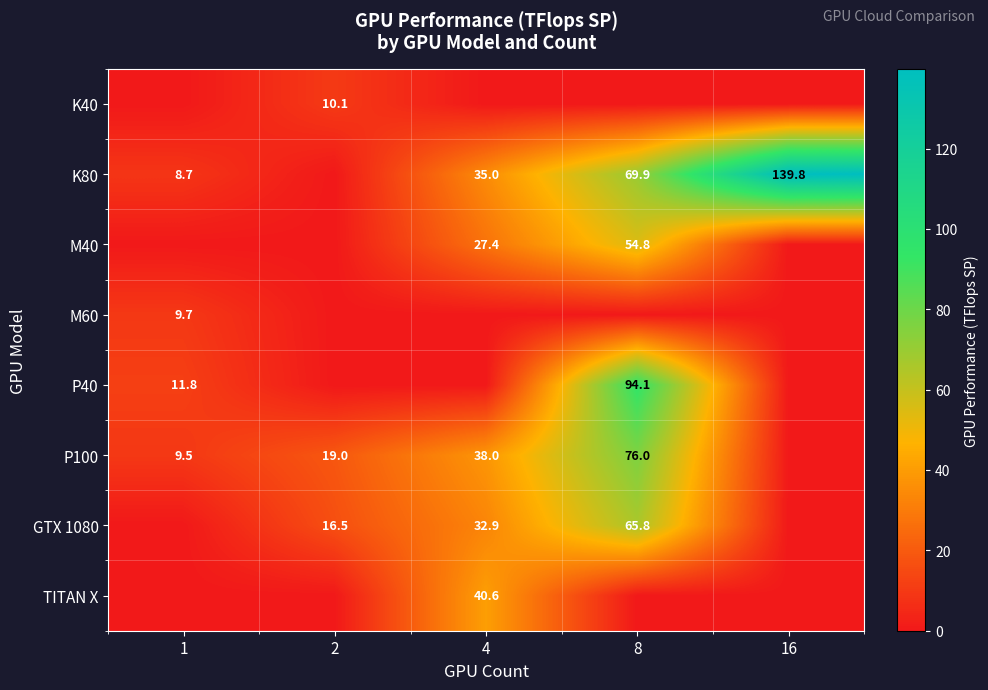

True or false: P100 has a value of 28.1 at 2.

False